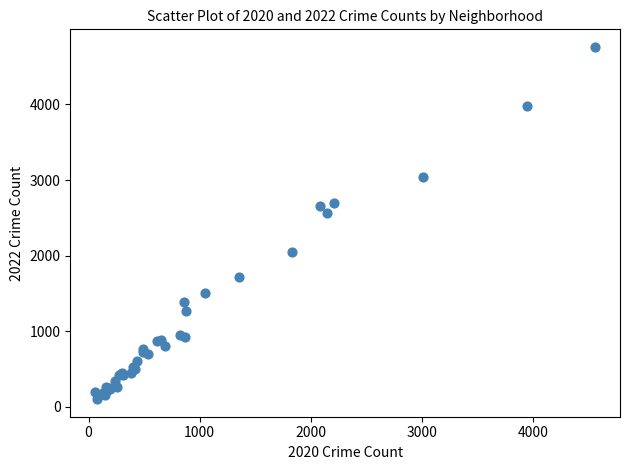

What Y value in the scatter plot is closest to 2430?

2566